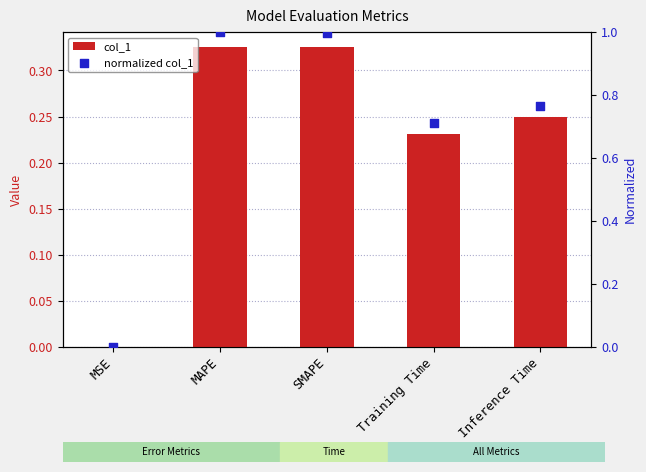

What is the total value across all series at MAPE?

1.3